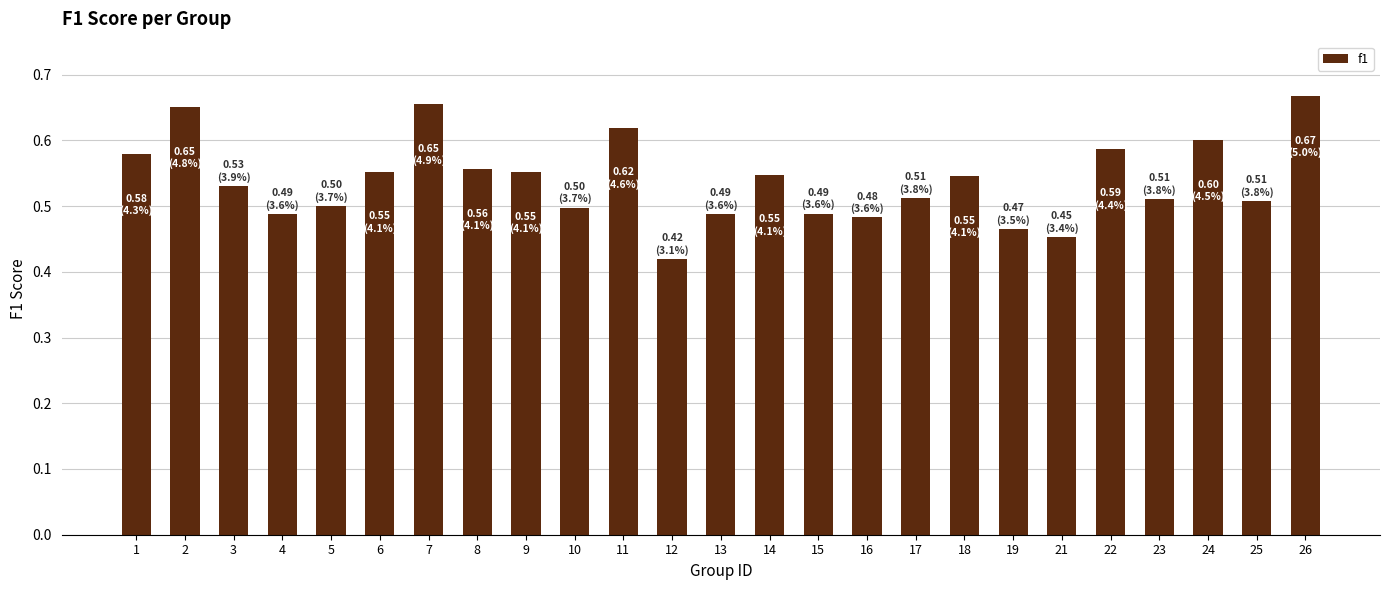

Is it true that the value at 26 is 0.4?

False